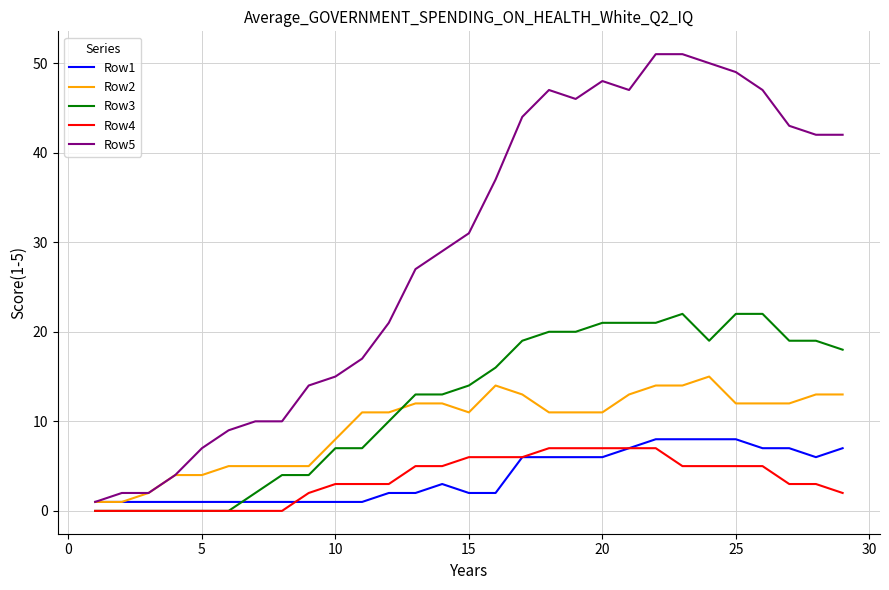

What is the maximum value shown in the chart?

51